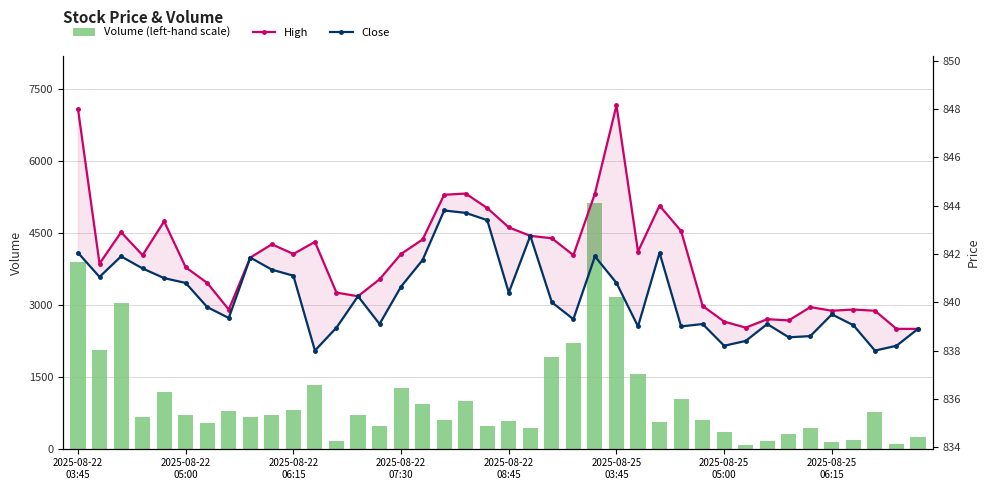

How many data points in Volume (left-hand scale) are above 700?

19